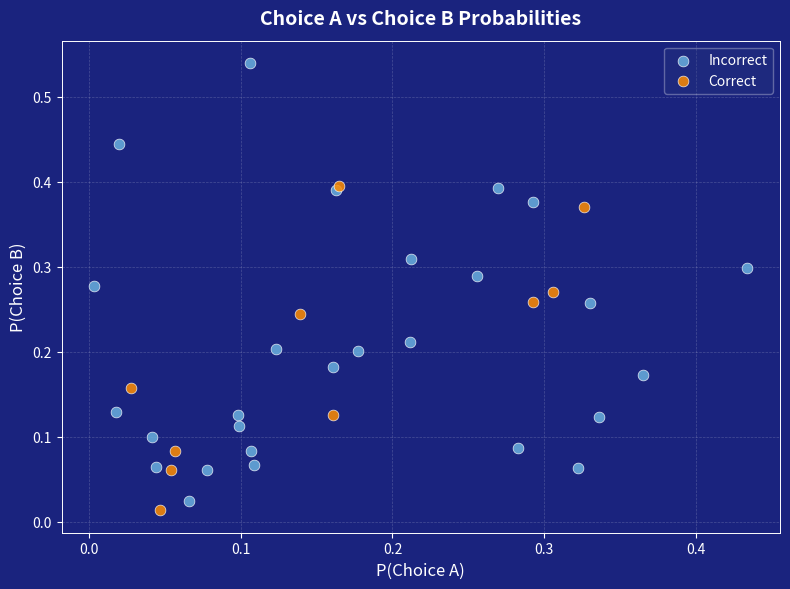

Which series has the widest spread of Y values?

Incorrect